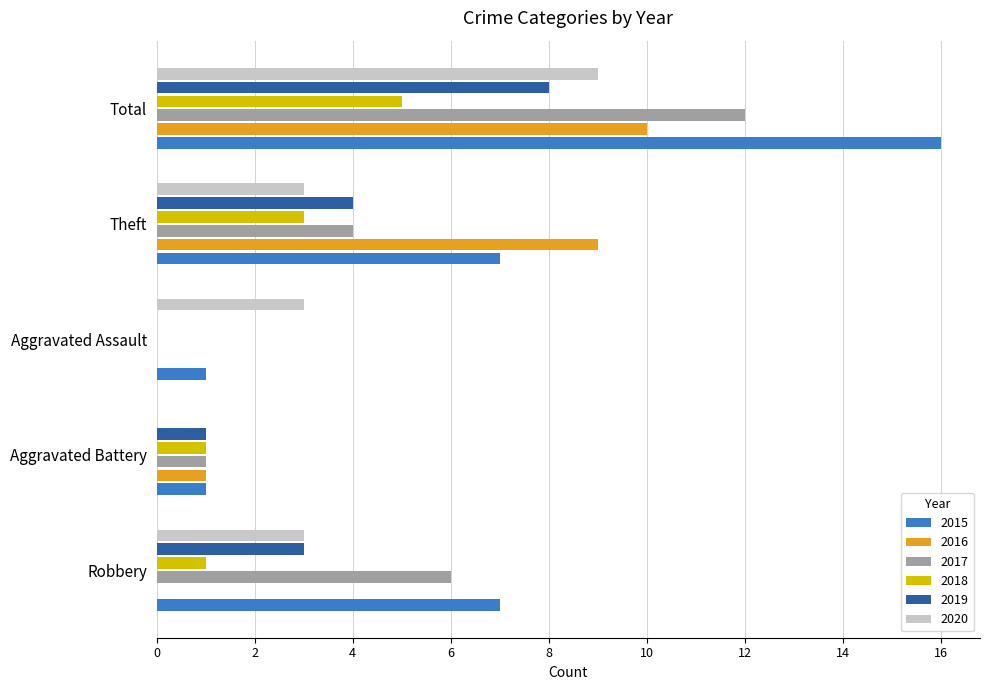

How many positive values does the 2020 series have?

4